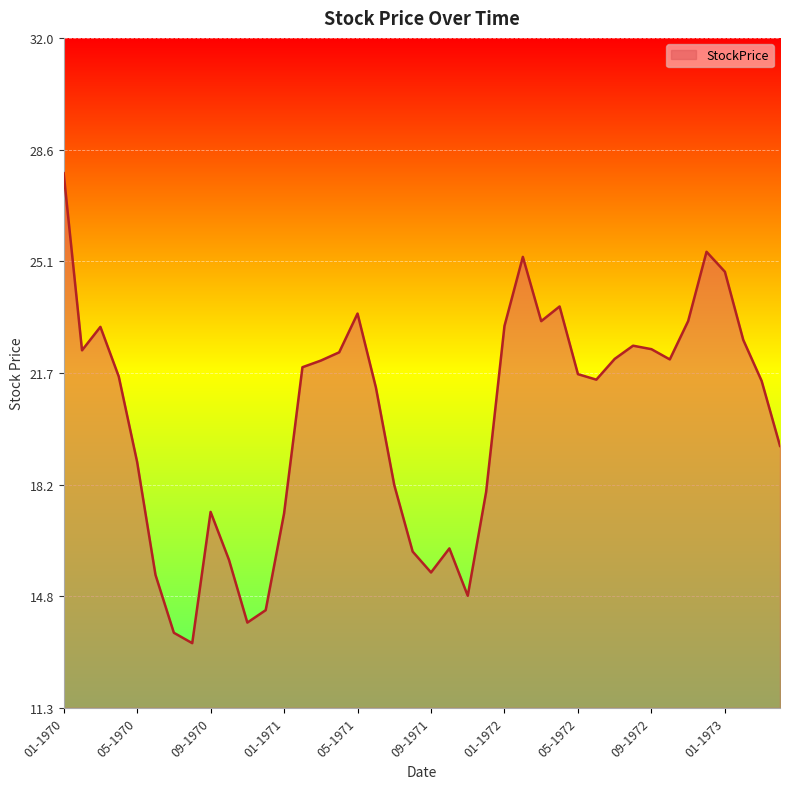

What is the difference between the maximum and minimum values?

14.5